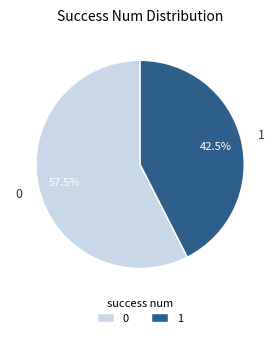

Is there a majority slice in this chart?

Yes